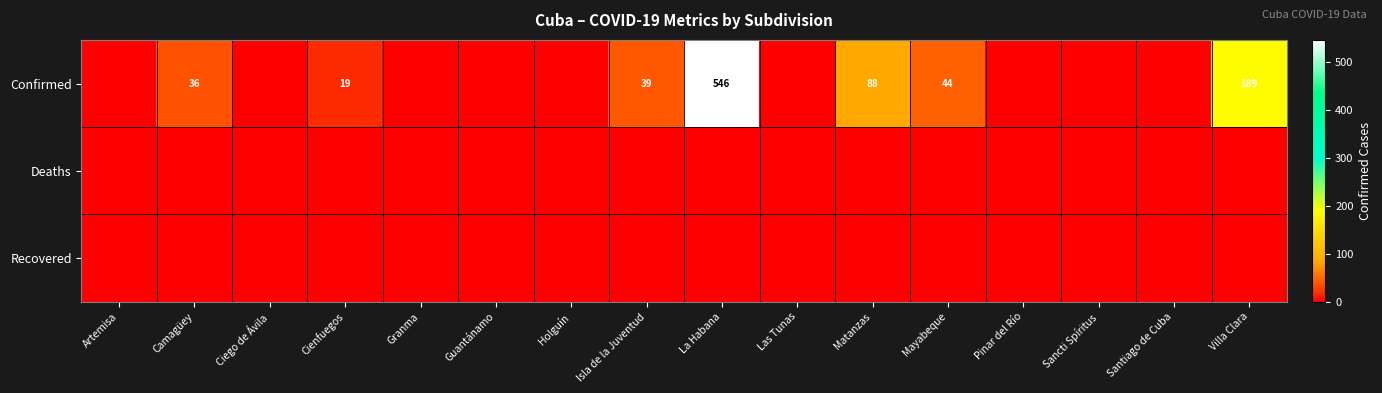

Between La Habana and Isla de la Juventud, which is larger?

La Habana